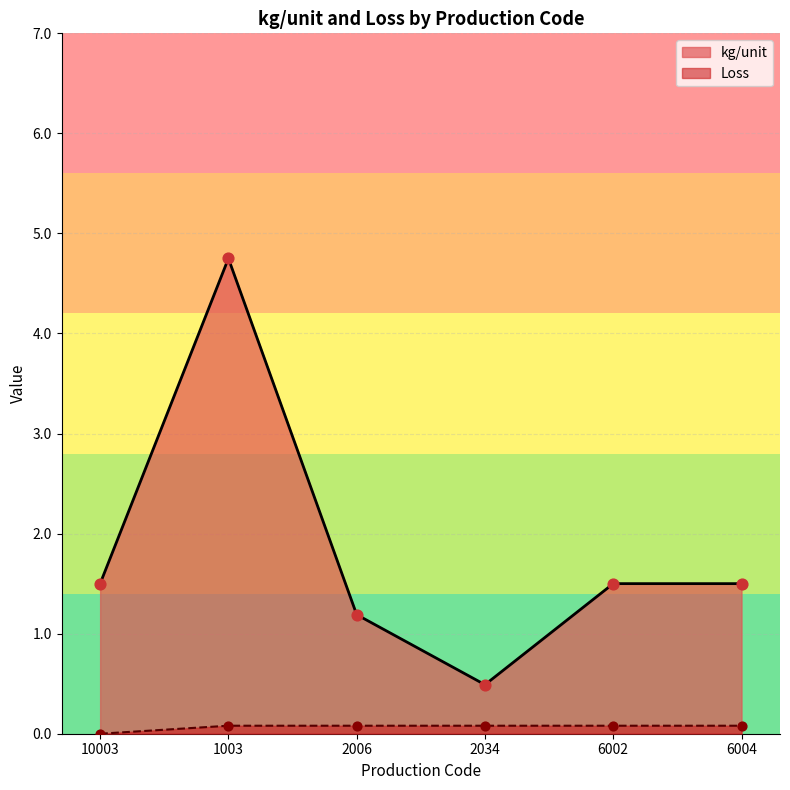

Which series has the widest spread of Y values?

kg/unit